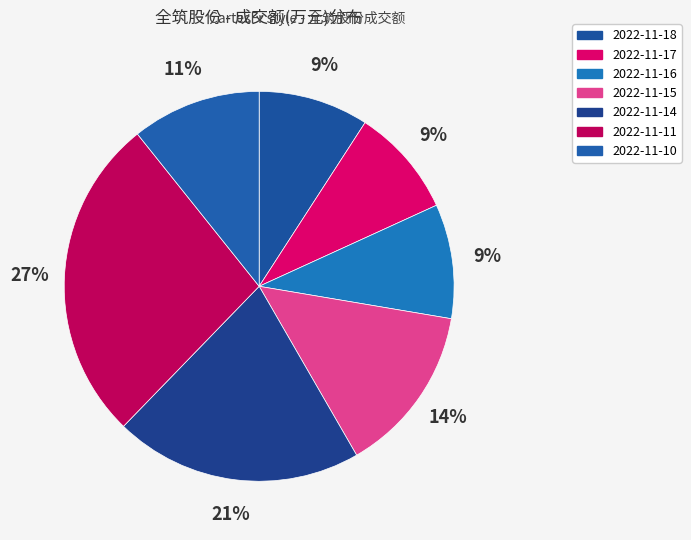

Count the number of slices in the pie.

7